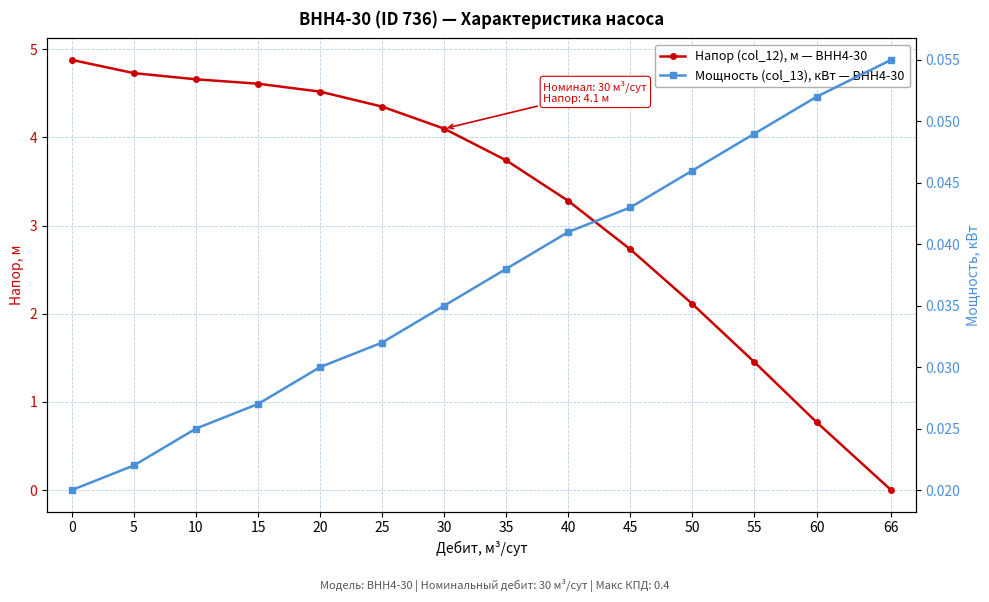

Which series has the widest spread of values?

Напор (col_12), м — ВНН4-30